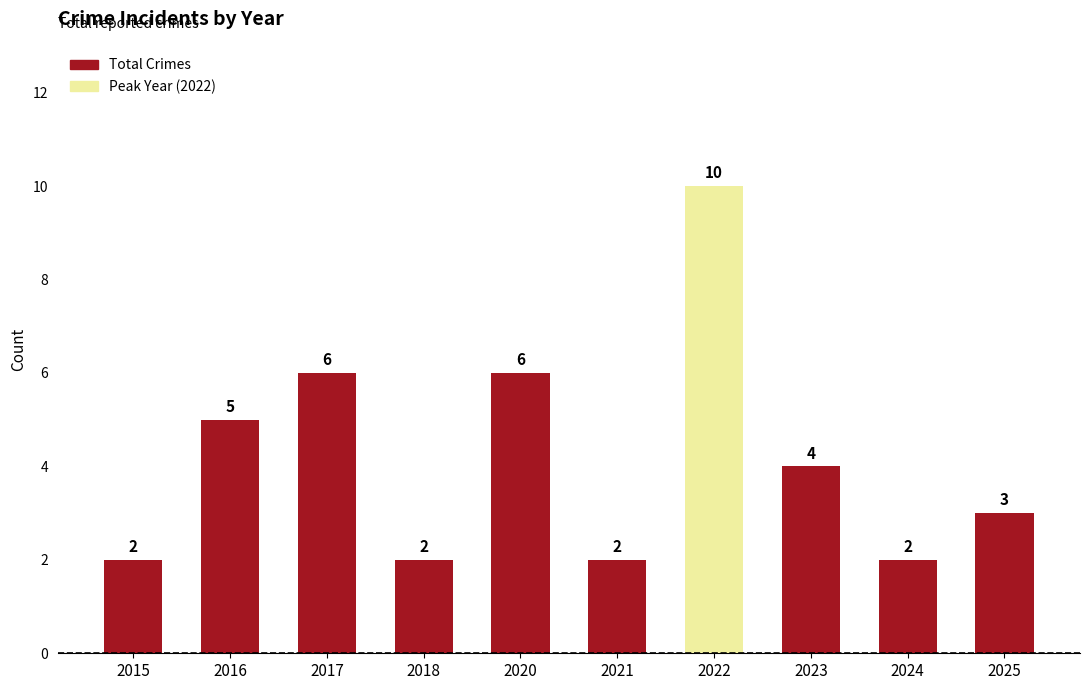

Are the bars horizontal?

No